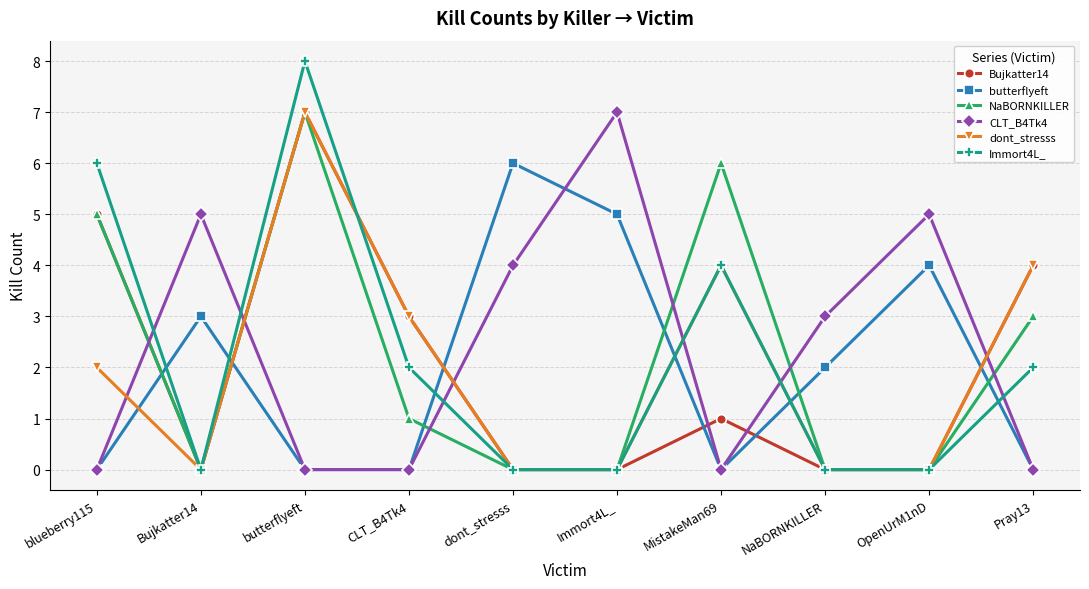

At which label is NaBORNKILLER closest to 3?

Pray13